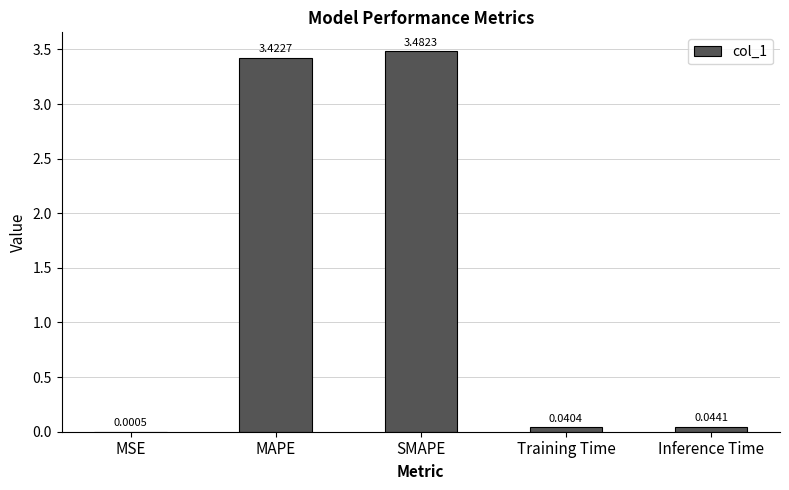

What is the sum of all values?

7.0